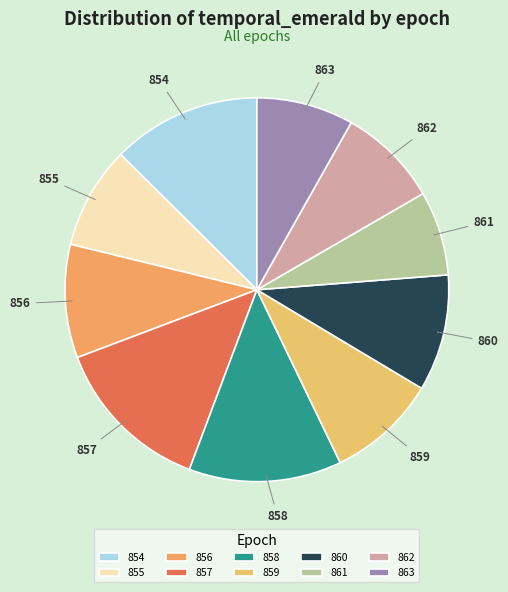

The 863 slice represents 1% of the pie. True or false?

False